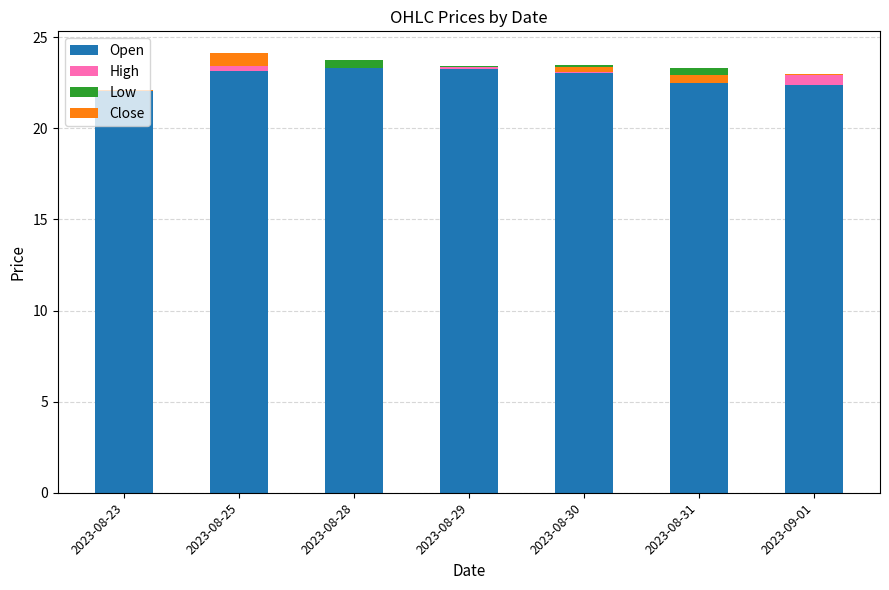

At how many categories does at least one series exceed 12?

7